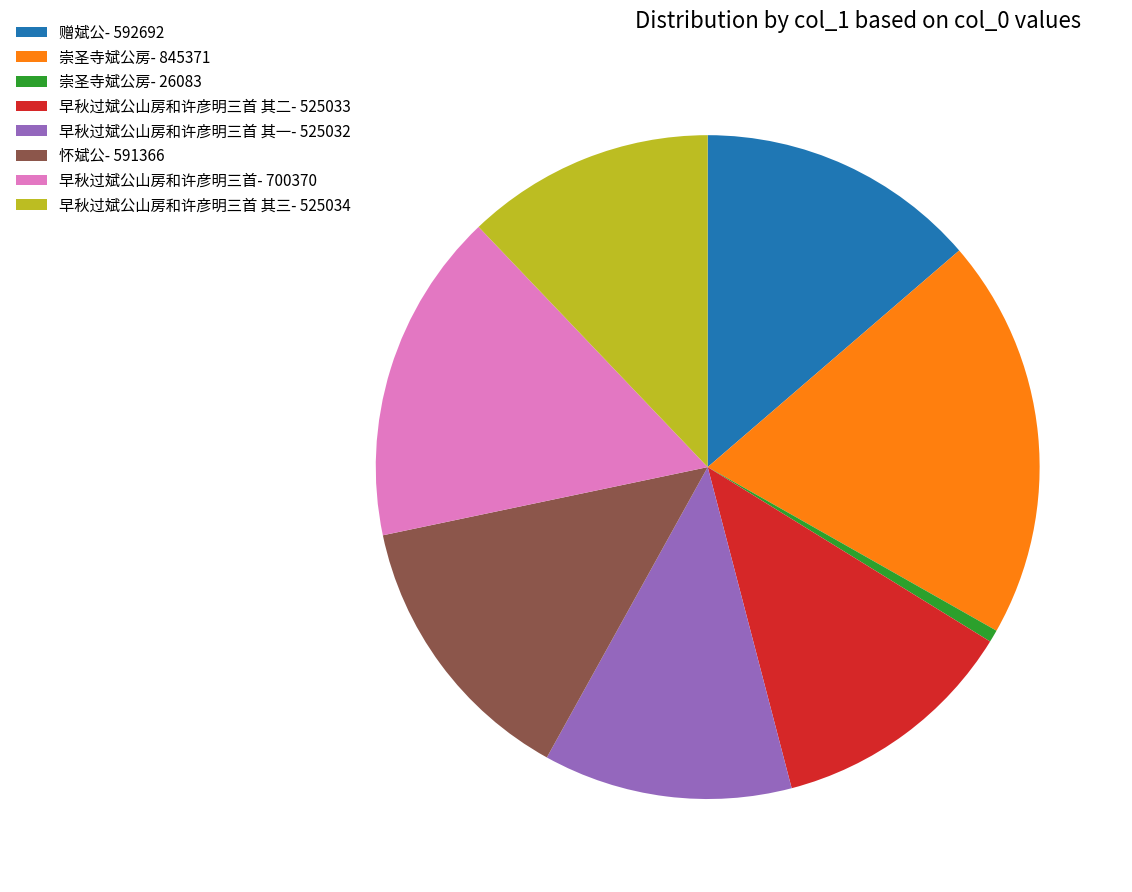

The 早秋过斌公山房和许彦明三首 其三- 525034 slice represents 12% of the pie. True or false?

True